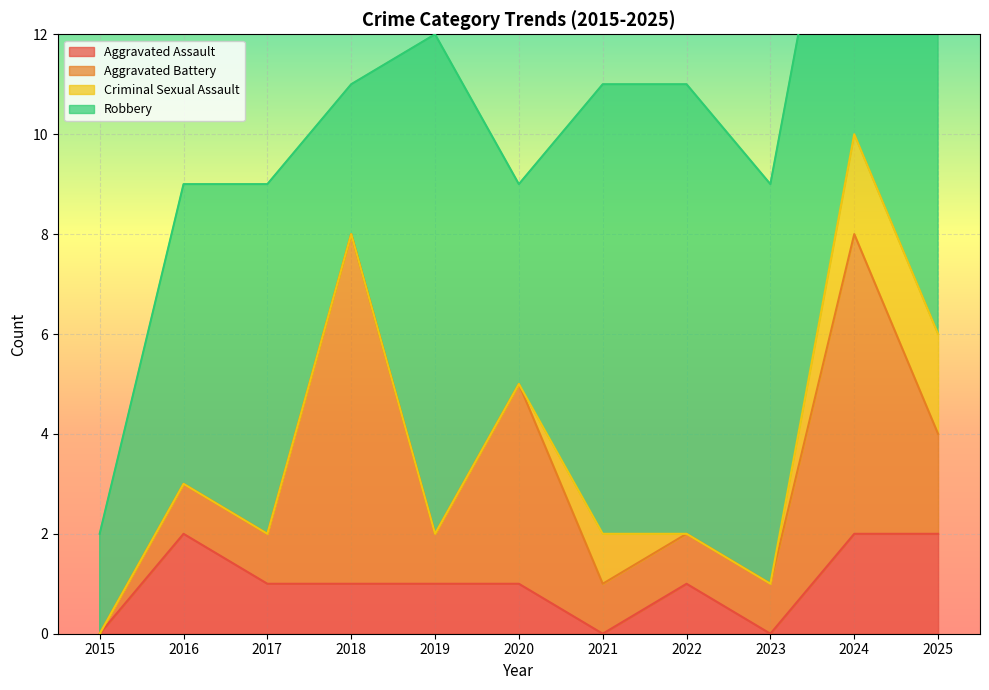

What is the difference between the maximum and minimum values in the Aggravated Battery series?

7